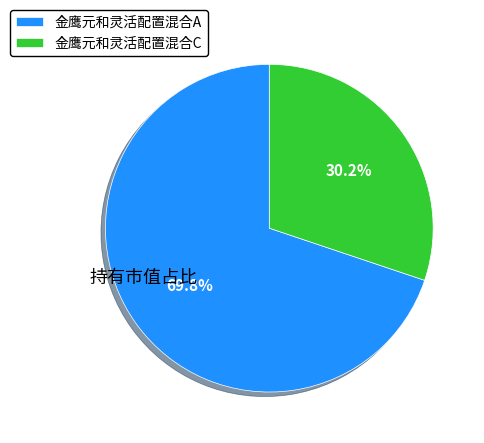

Which slice represents more than half of the pie?

金鹰元和灵活配置混合A